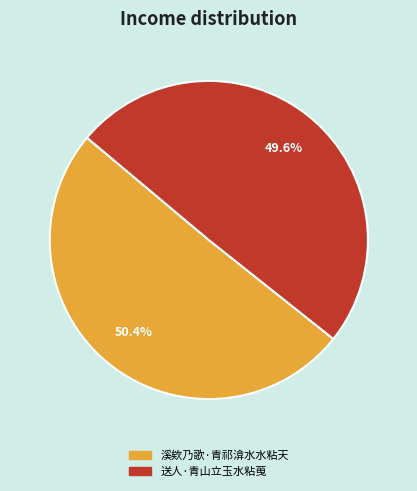

What is the largest slice in the pie chart?

溪欸乃歌·青祁渰水水粘天